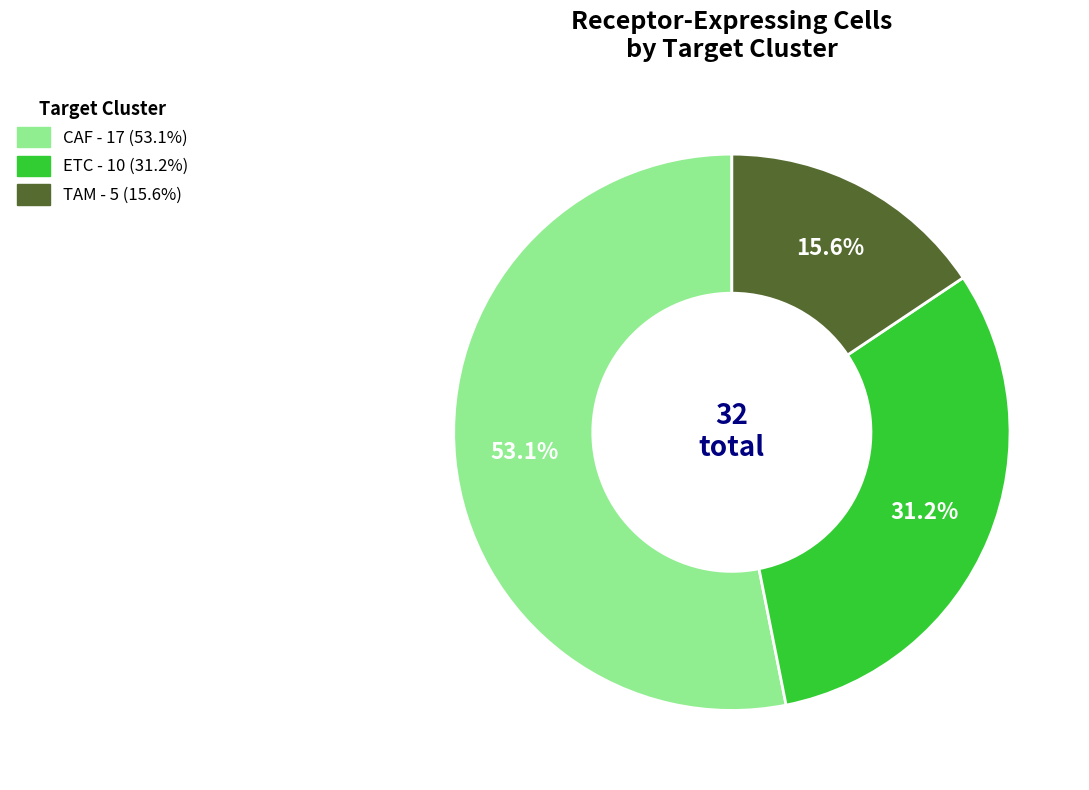

Combined, do TAM and ETC account for over 50%?

No